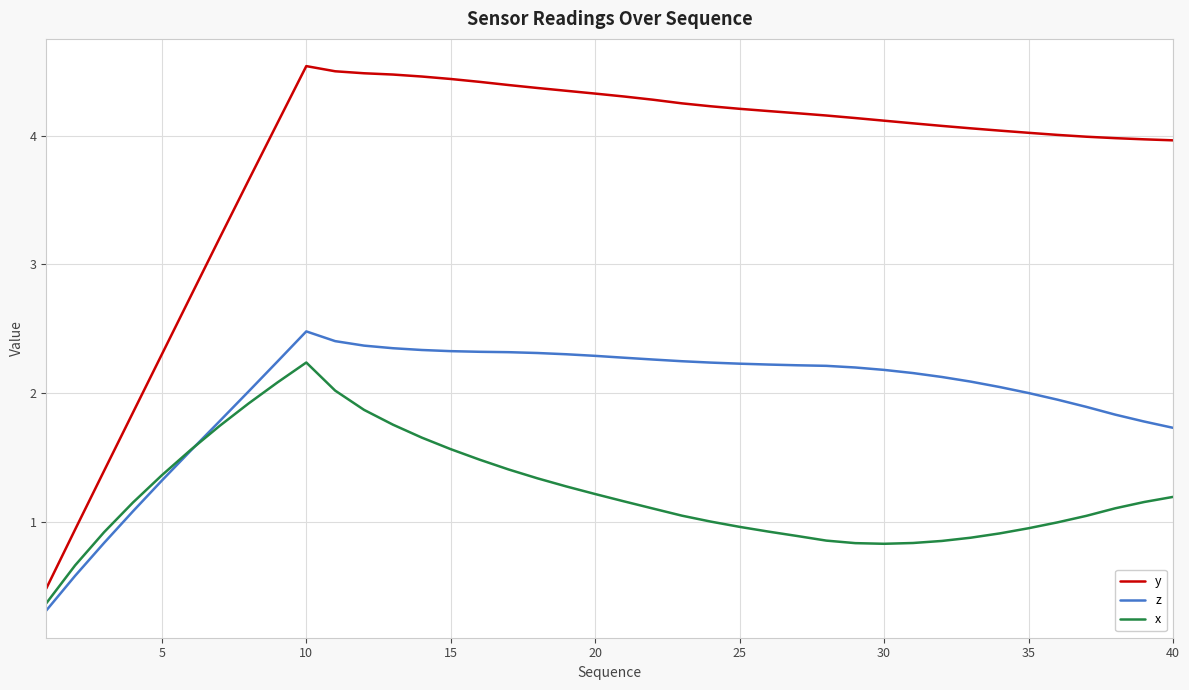

True or false: y and z cross at least once.

False